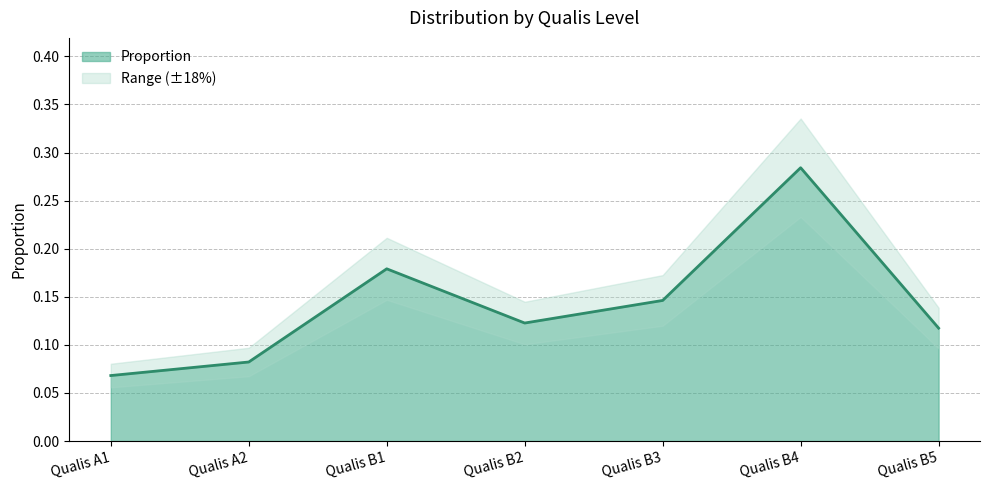

Which category has the highest value across all series?

Qualis B4